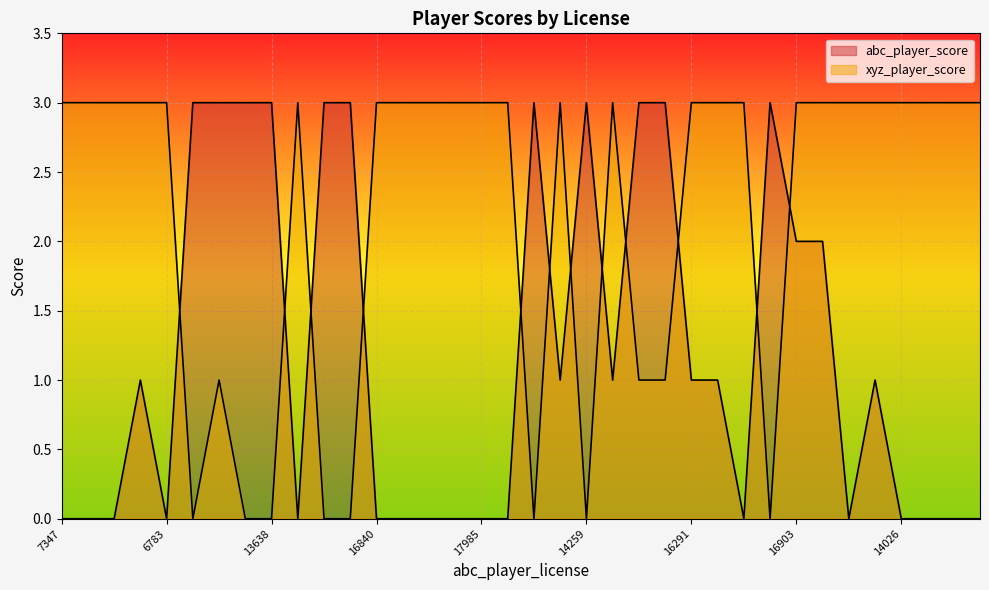

In xyz_player_score, how many points are higher than both neighbors (excluding endpoints)?

4